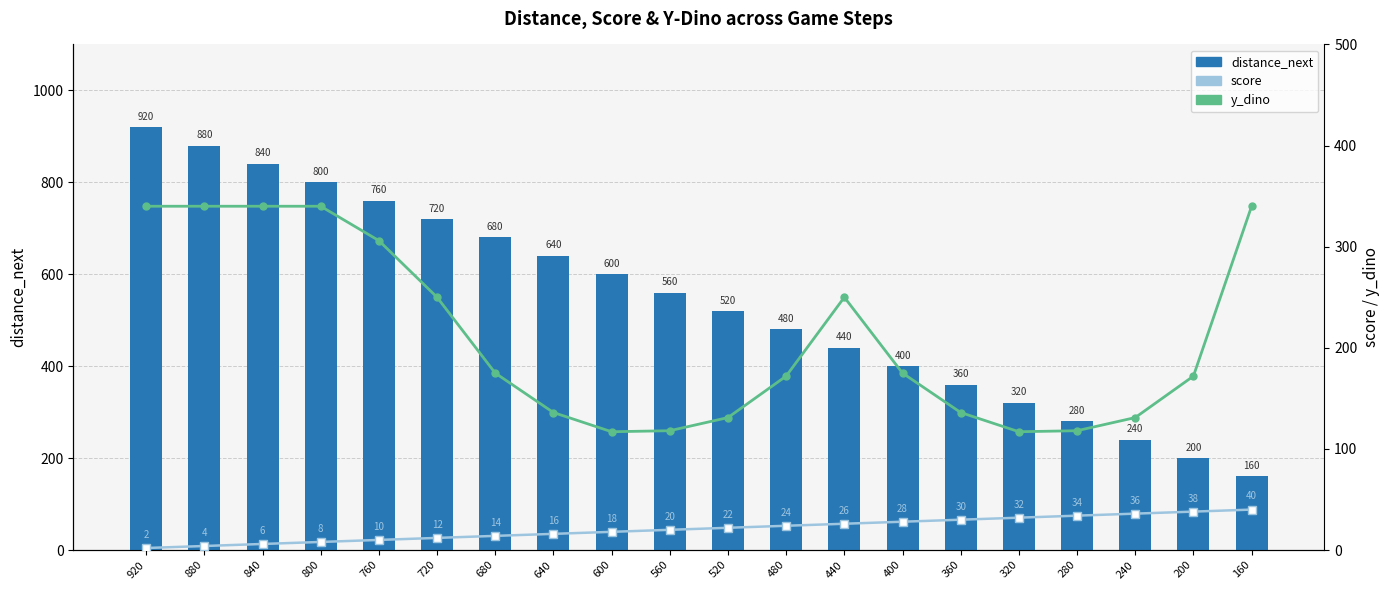

Where does the y_dino series first go above 175?

920